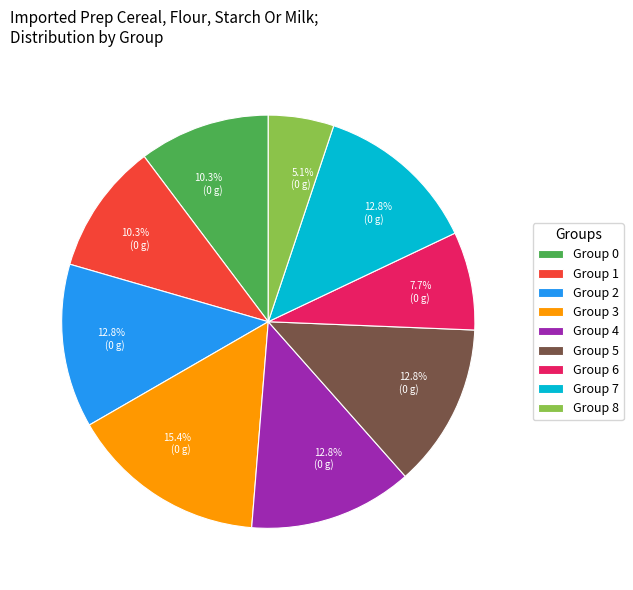

Which slice is the smallest?

Group 8